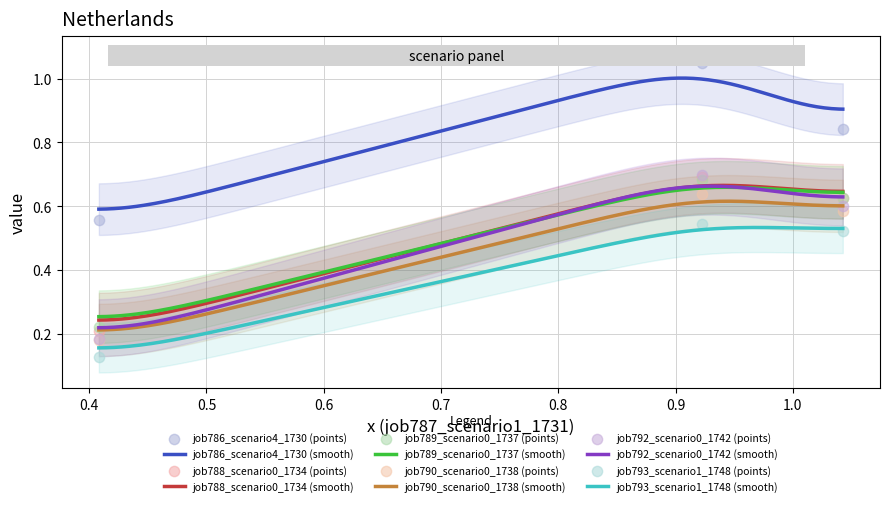

What are all the series names shown in the legend?

job786_scenario4_1730, job788_scenario0_1734, job789_scenario0_1737, job790_scenario0_1738, job792_scenario0_1742, job793_scenario1_1748